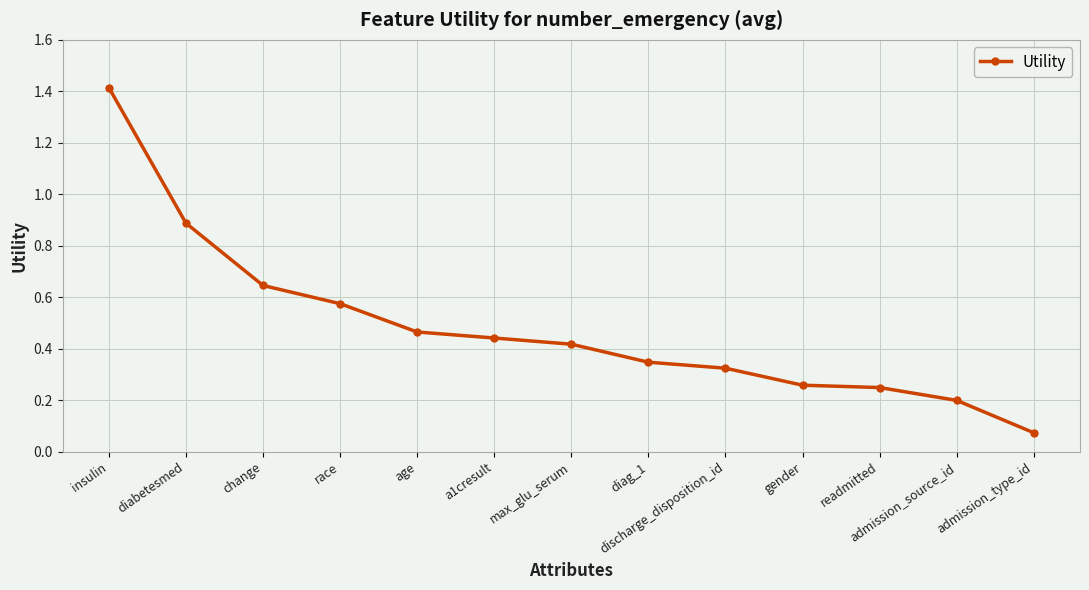

At which label is the value closest to 0?

admission_type_id